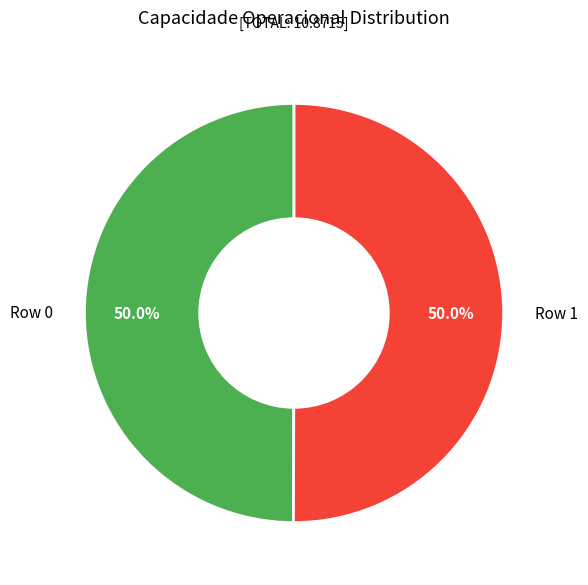

What is the ratio of the value at Row 1 to the value at Row 0?

1.0